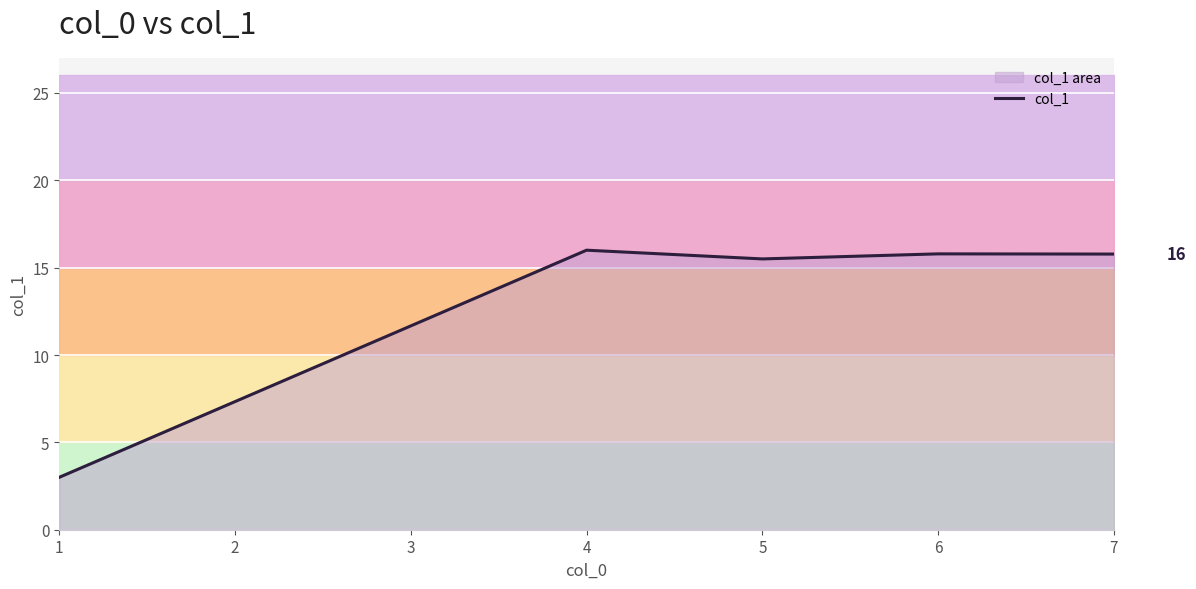

What is the value of the 3rd point from the left?

15.5